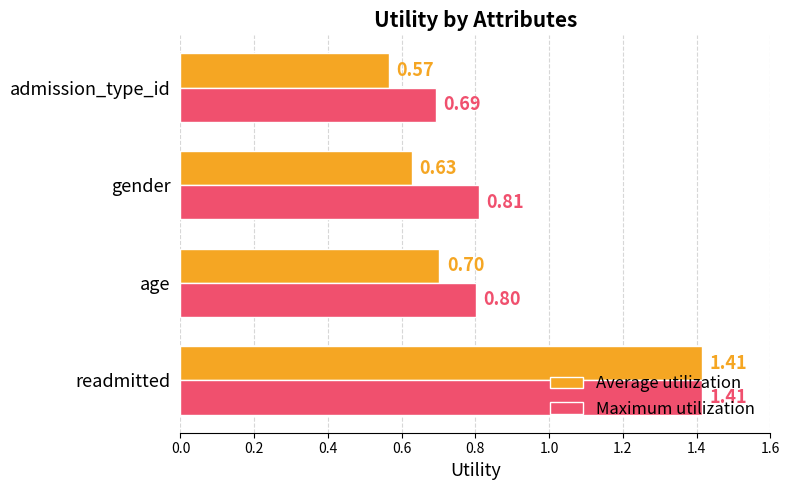

Is the value of Average utilization at age greater than the value of Maximum utilization at readmitted?

No